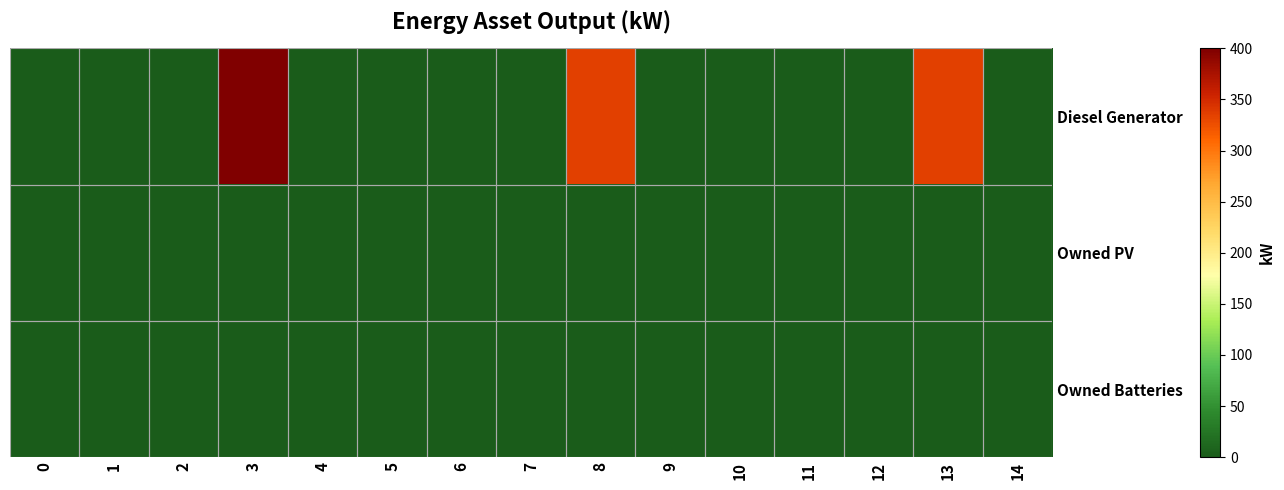

Count the number of categories in the chart.

15